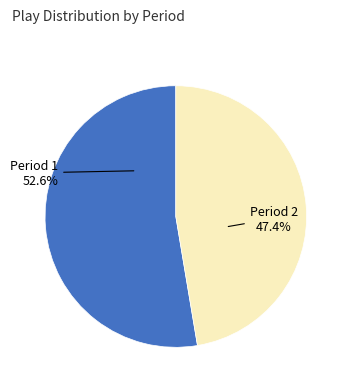

Does any single category account for the majority?

Yes